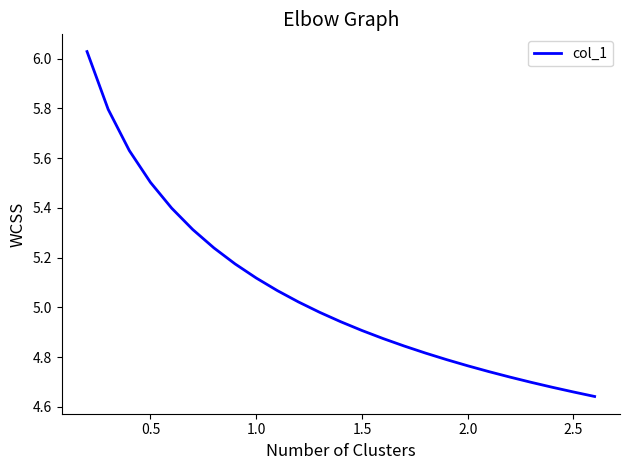

What is the difference between the maximum and minimum values?

1.4